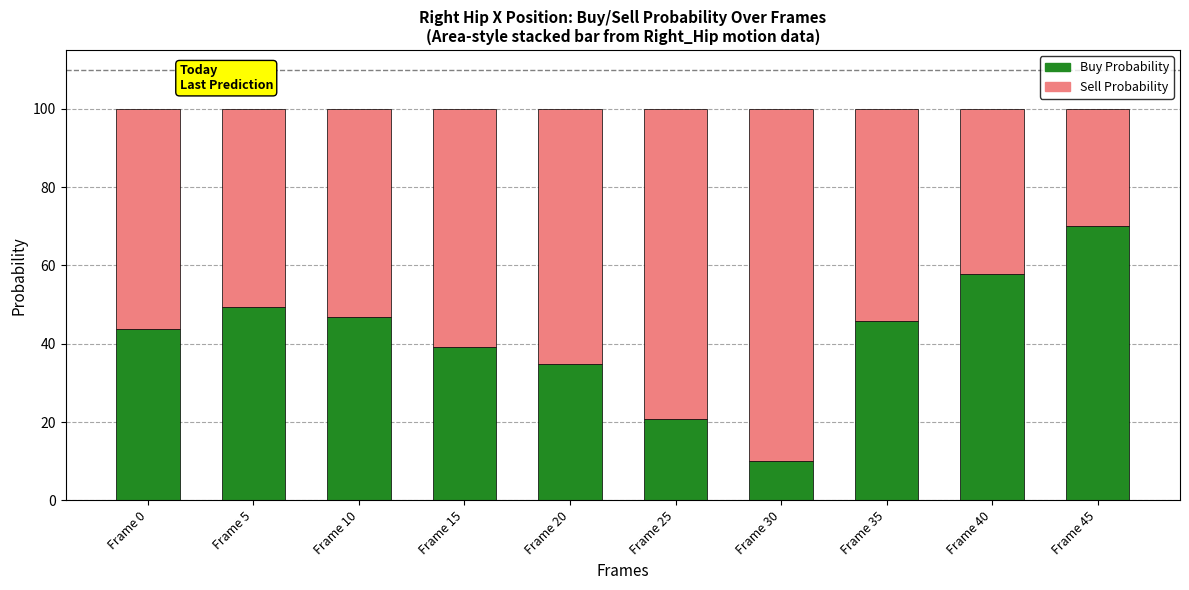

Reading right to left, what are the values for Buy Probability?

Frame 45=70.0	Frame 40=57.8	Frame 35=45.8	Frame 30=10.0	Frame 25=20.8	Frame 20=34.9	Frame 15=39.2	Frame 10=46.8	Frame 5=49.5	Frame 0=43.7